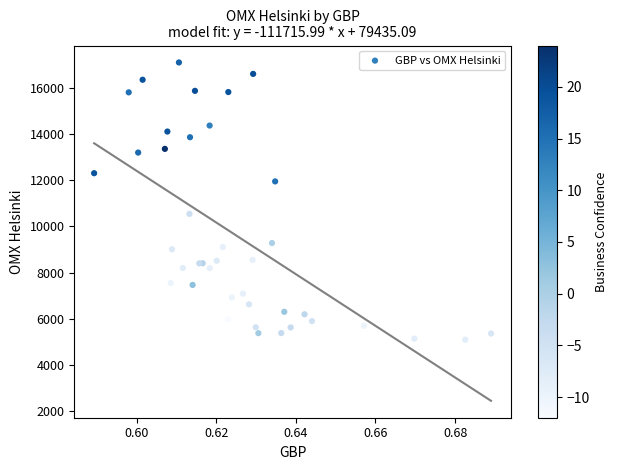

What Y value in the scatter plot is closest to 11097?

10544